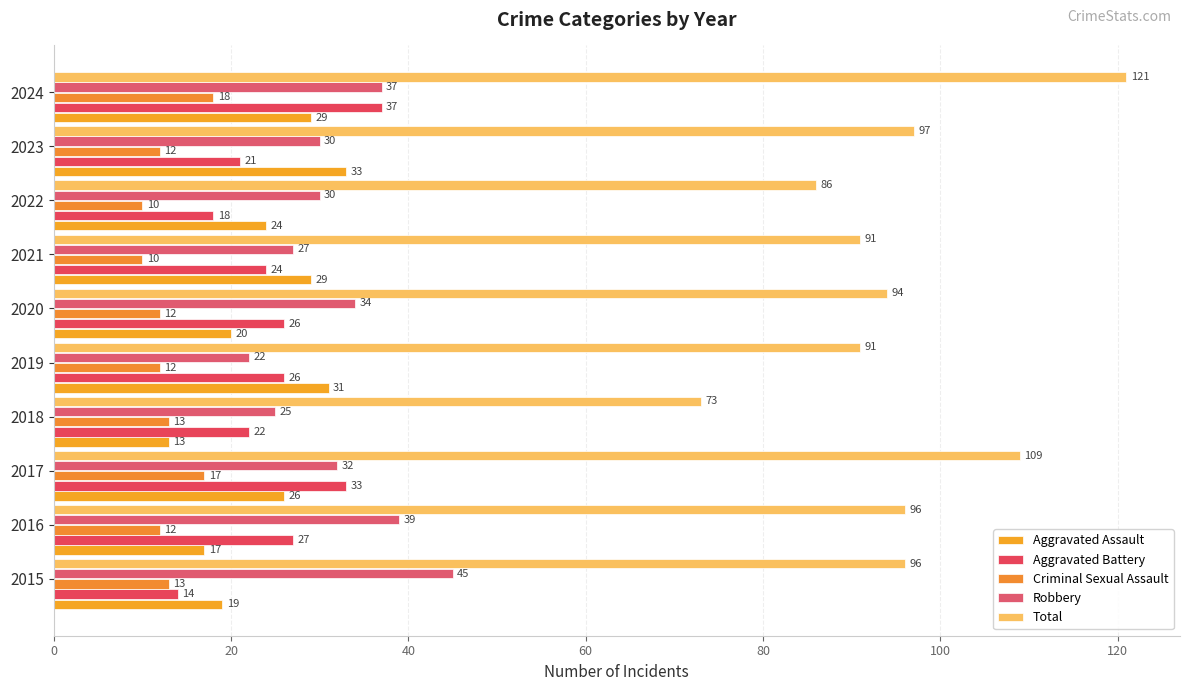

Reading right to left, transcribe all the data shown in this chart.

Aggravated Assault: 29	33	24	29	20	31	13	26	17	19
Aggravated Battery: 37	21	18	24	26	26	22	33	27	14
Criminal Sexual Assault: 18	12	10	10	12	12	13	17	12	13
Robbery: 37	30	30	27	34	22	25	32	39	45
Total: 121	97	86	91	94	91	73	109	96	96